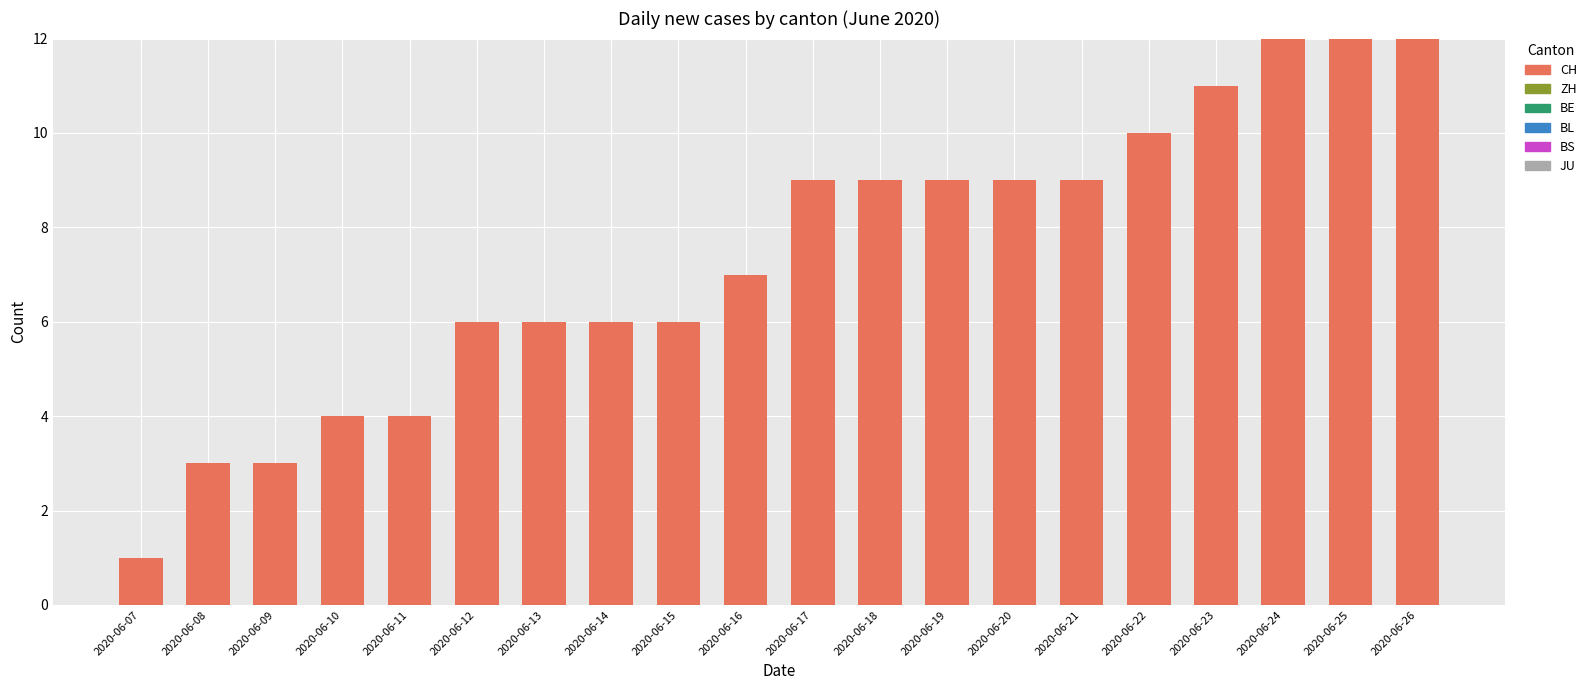

True or false: the data shows 4 at 2020-06-11.

True